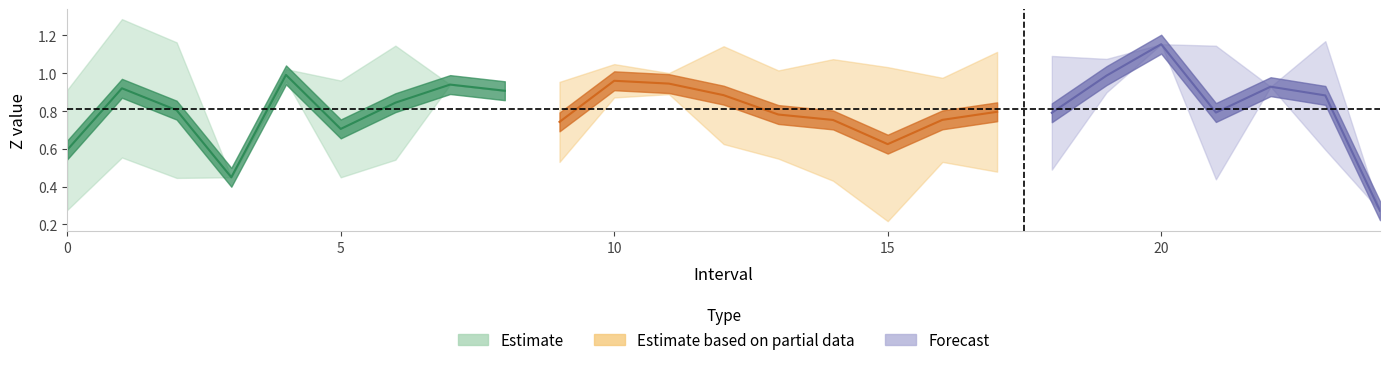

List the labels in order of Zmax value, smallest first.

24, 3, 8, 0, 22, 7, 9, 5, 16, 11, 13, 4, 15, 10, 14, 19, 18, 17, 12, 21, 6, 20, 2, 23, 1